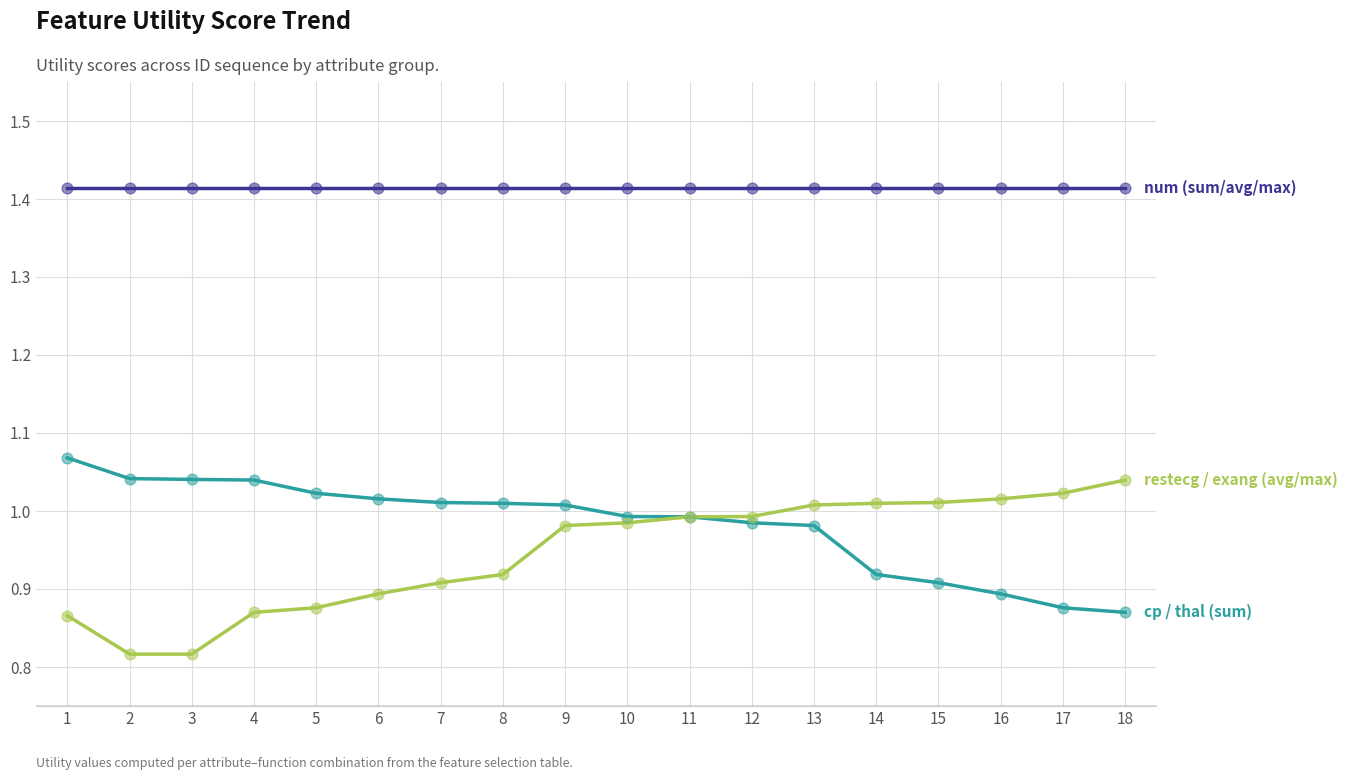

What is the total value across all series at 7?

3.3